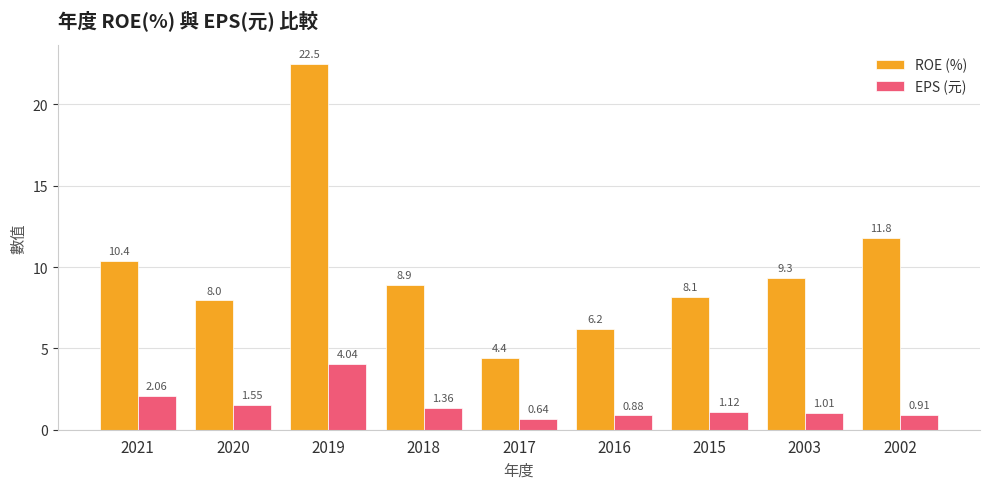

Between 2021 and 2018, which series saw the biggest shift?

ROE (%)